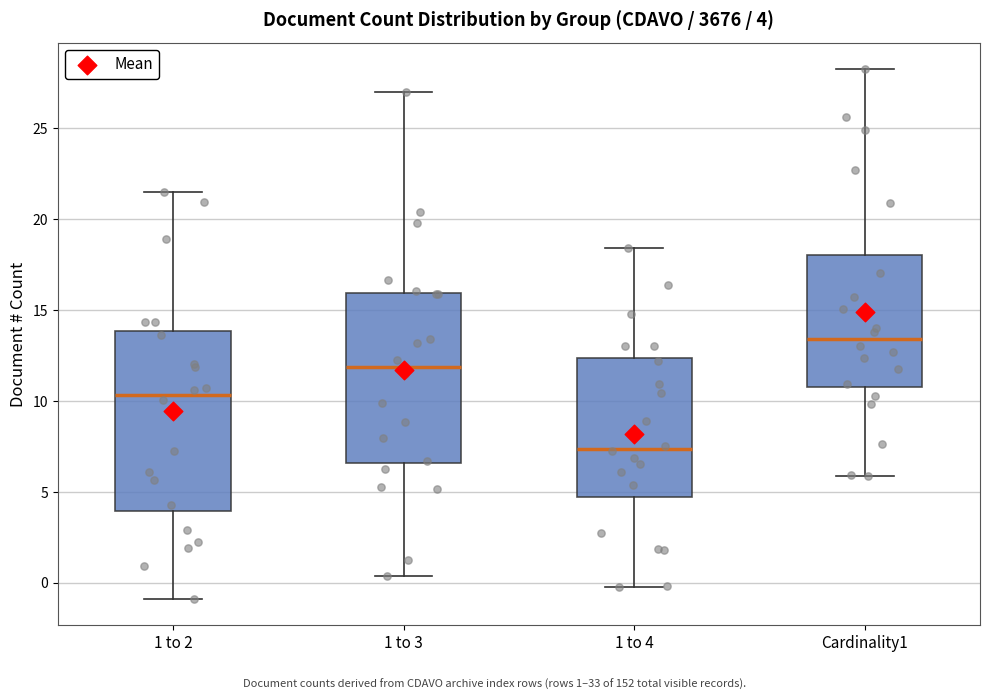

Which box has the lowest median line?

1 to 4